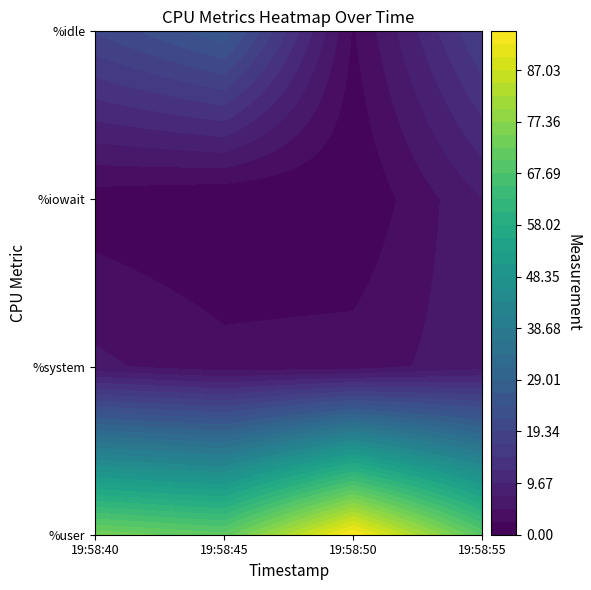

The idle_values series shows 19.5 at user_values. True or false?

True